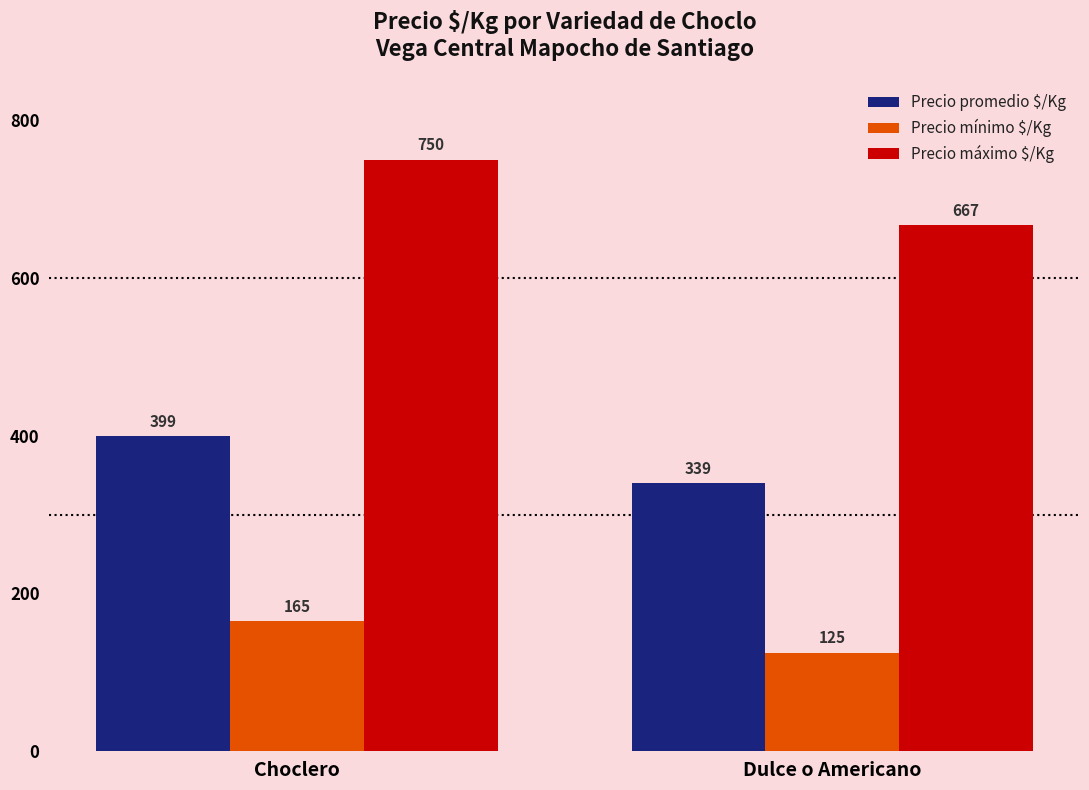

What is the difference between the highest and lowest values at Dulce o Americano?

542.0